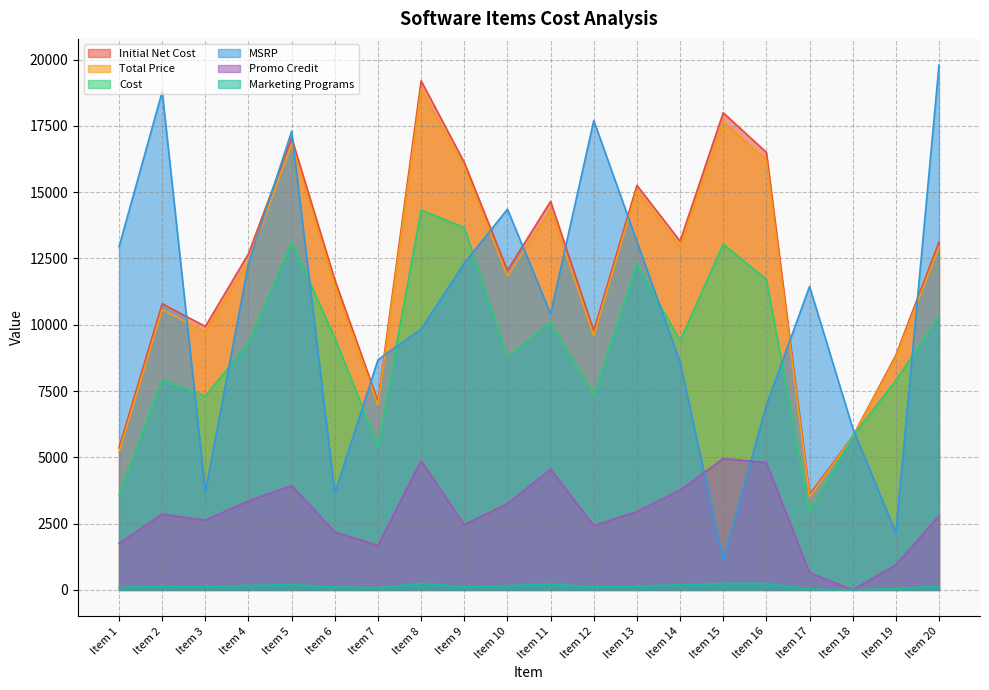

What is the greatest value displayed?

19790.0